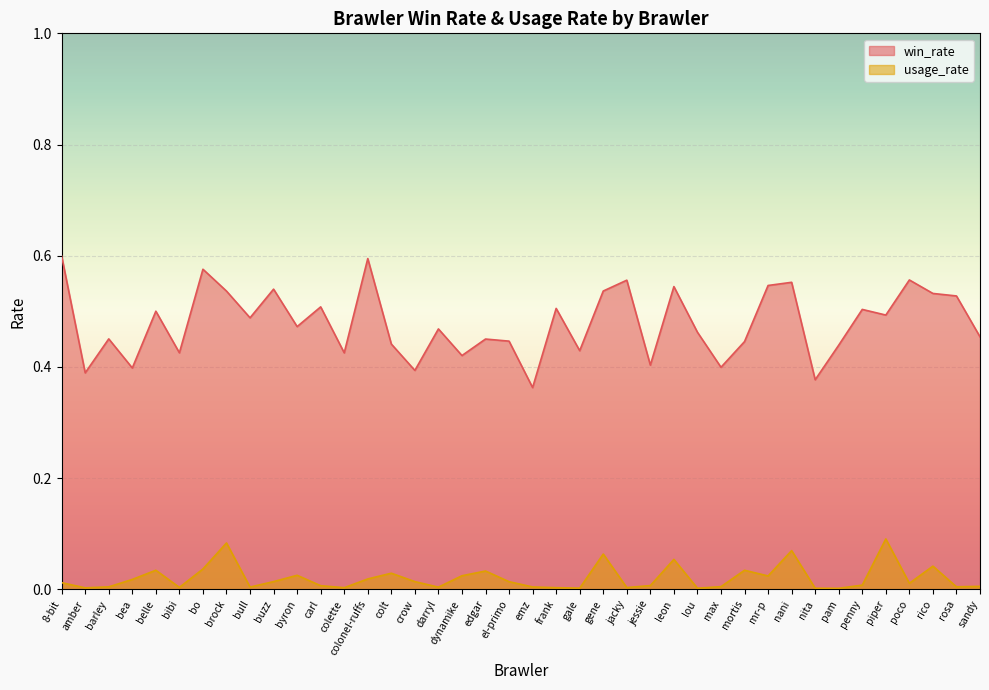

Which series has the largest total across all categories?

win_rate